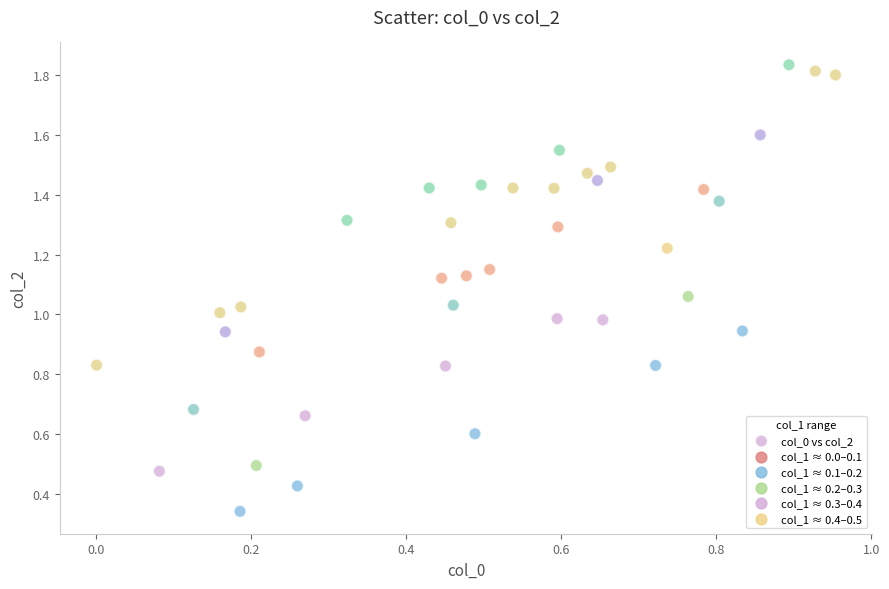

How many data points are displayed?

40